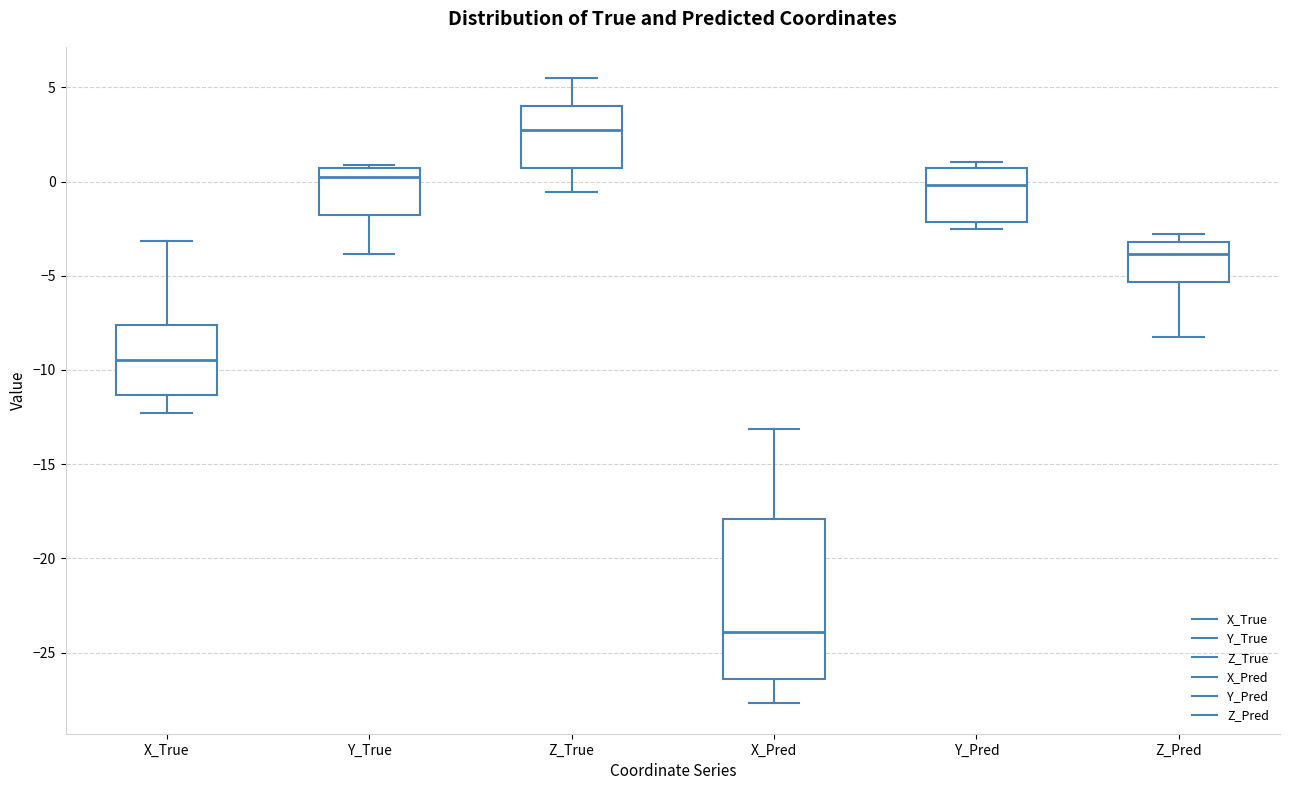

Where does the lower whisker of the box for Z_Pred end on the y-axis? The values are not printed on the chart, so give them approximately, as read against the axis.

-8.0